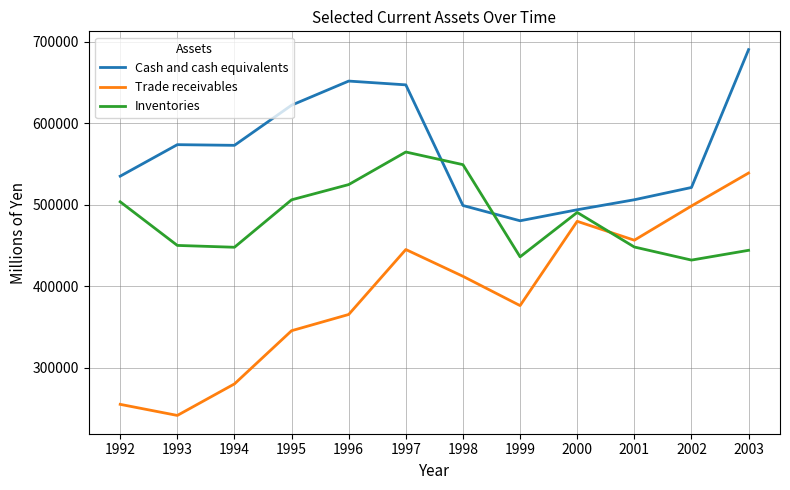

List the series in order of their overall mean, lowest first.

Trade receivables, Inventories, Cash and cash equivalents